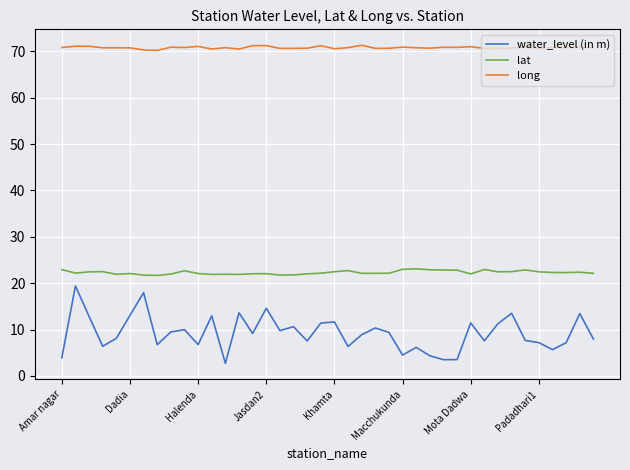

What is the highest value of the long series?

71.3